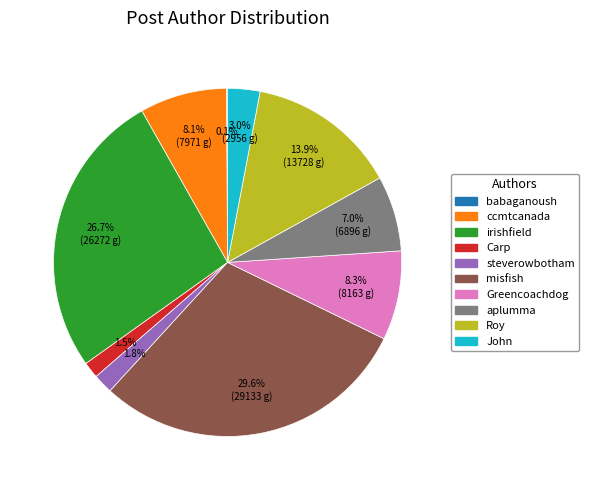

Is there any slice that represents more than half of the pie?

No